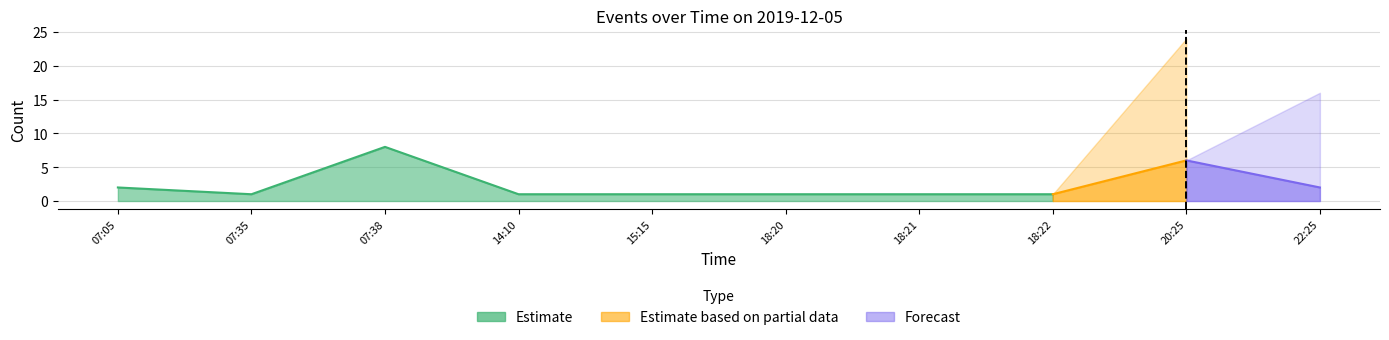

Approximately how many times larger is the value at 2019-12-05 18:20 compared to 2019-12-05 18:22?

1.0